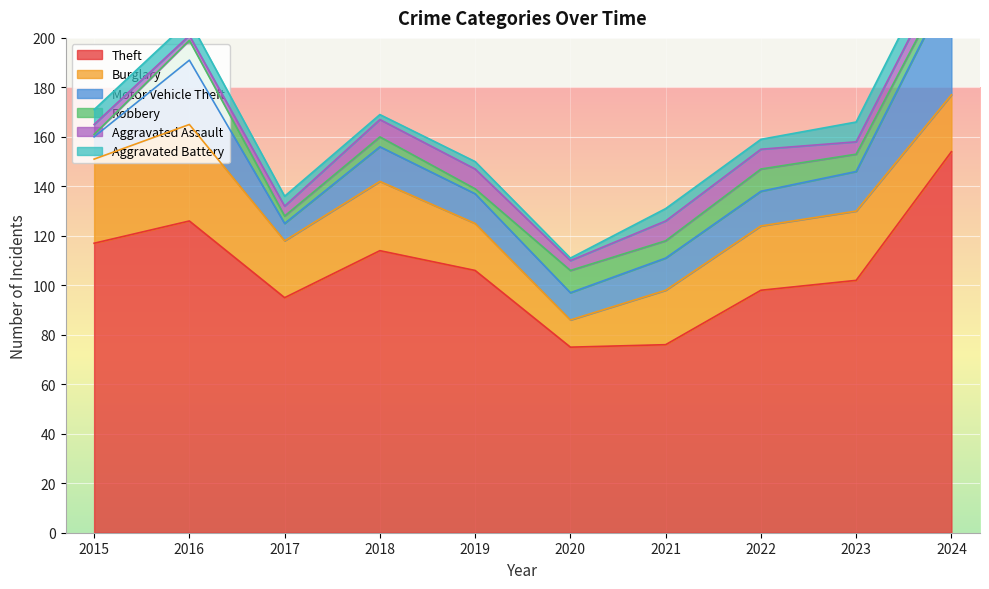

What is the difference between the Motor Vehicle Theft values at 2022 and 2019?

2